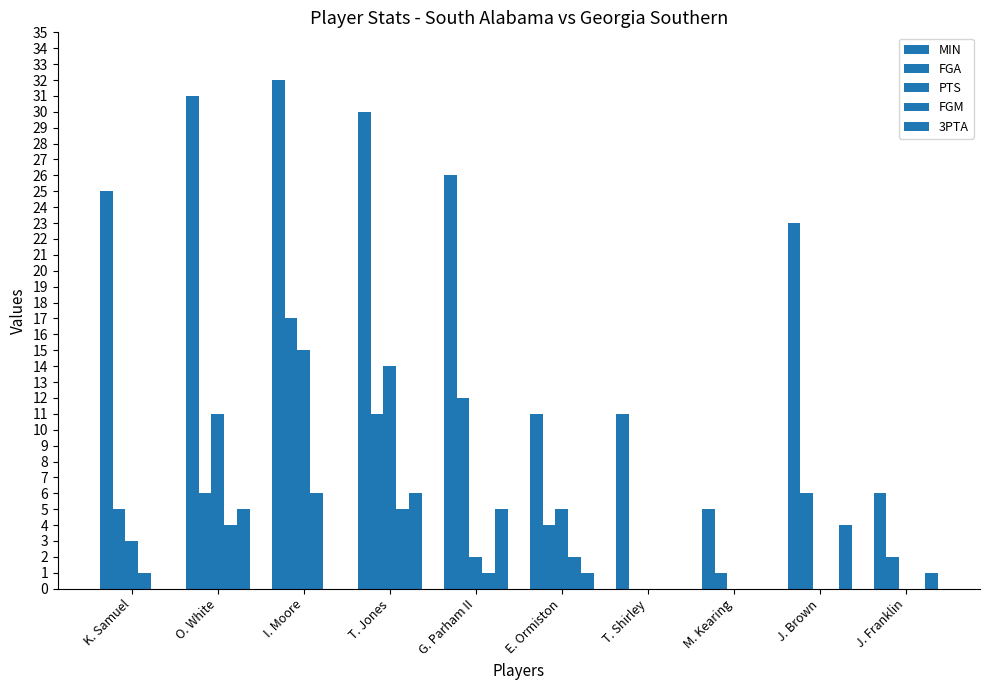

List the labels in order of FGM value, smallest first.

T. Shirley, M. Kearing, J. Brown, J. Franklin, K. Samuel, G. Parham II, E. Ormiston, O. White, T. Jones, I. Moore